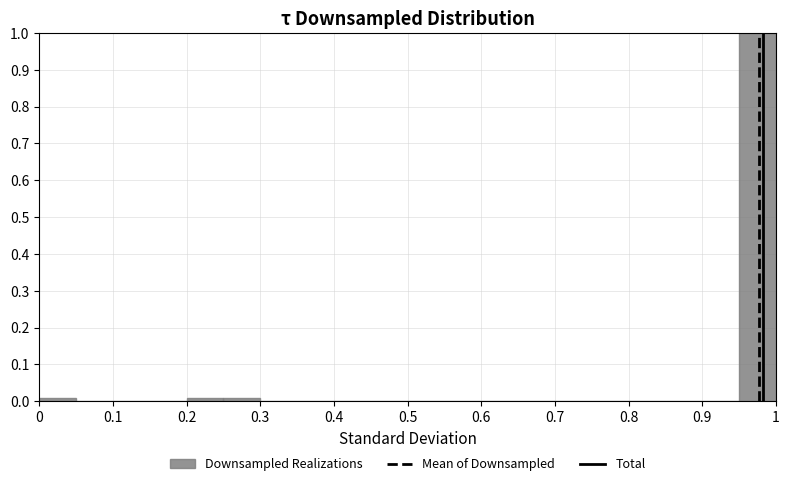

Which range on the x-axis has the tallest bar?

0.95 to 1.00